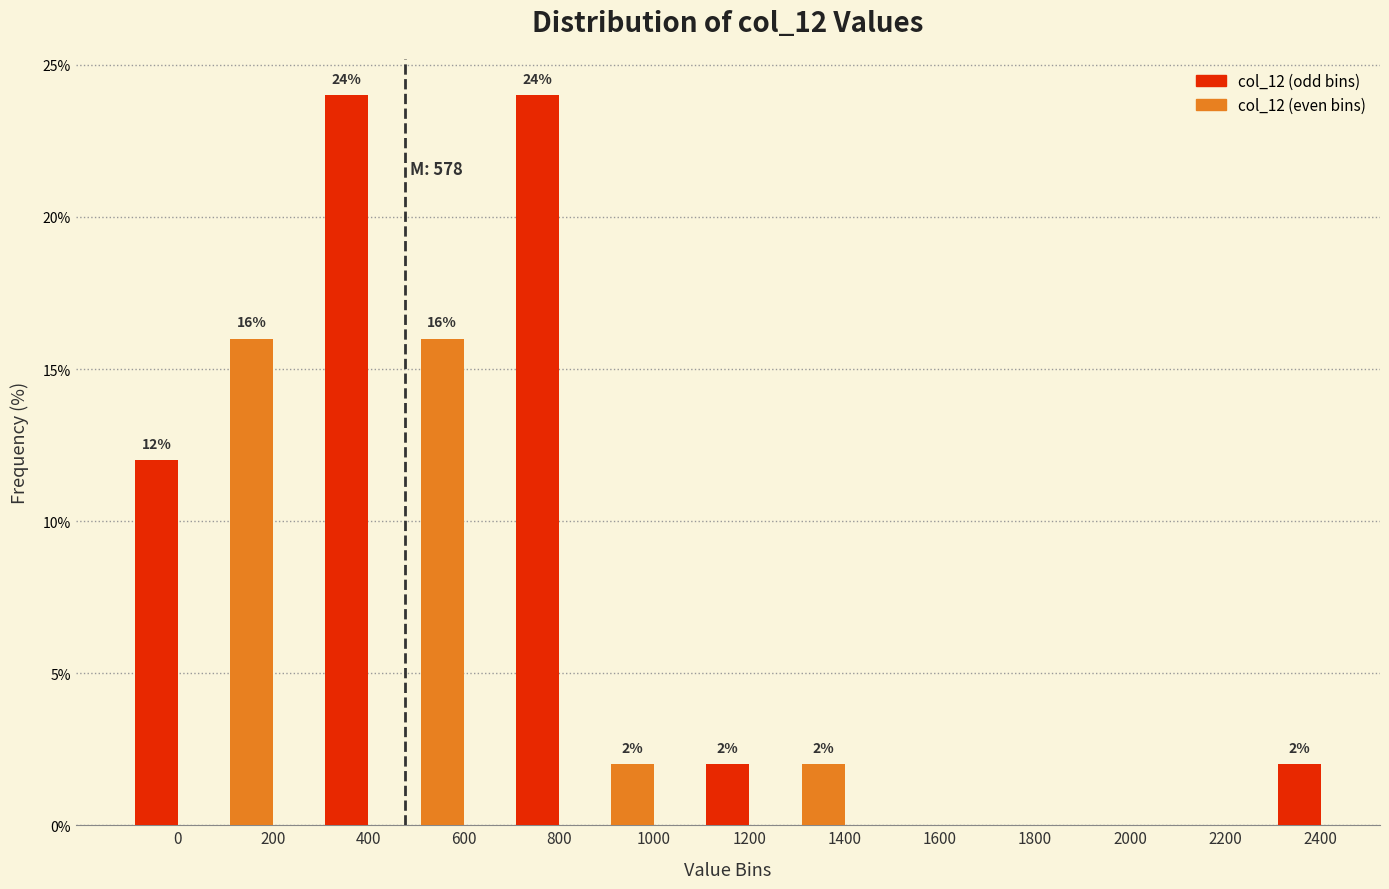

Reading right to left, extract all data points from this chart.

2400=2	2200=0	2000=0	1800=0	1600=0	1400=2	1200=2	1000=2	800=24	600=16	400=24	200=16	0=12